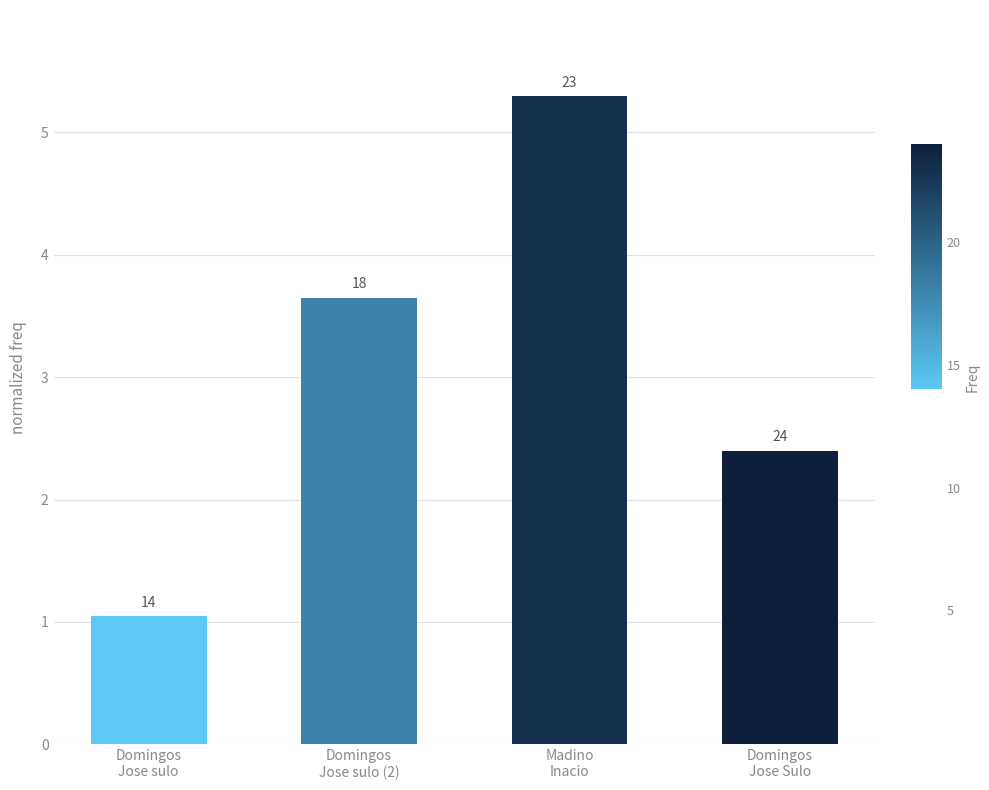

Rank the categories by value from highest to lowest.

Madino
Inacio, Domingos
Jose sulo (2), Domingos
Jose Sulo, Domingos
Jose sulo